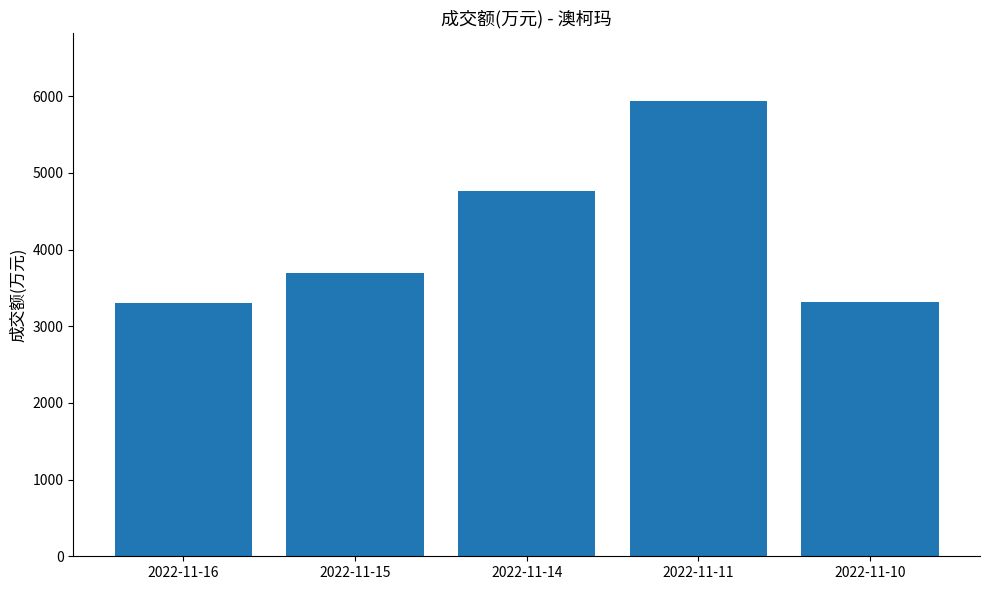

What is the difference between the maximum and second lowest values?

2625